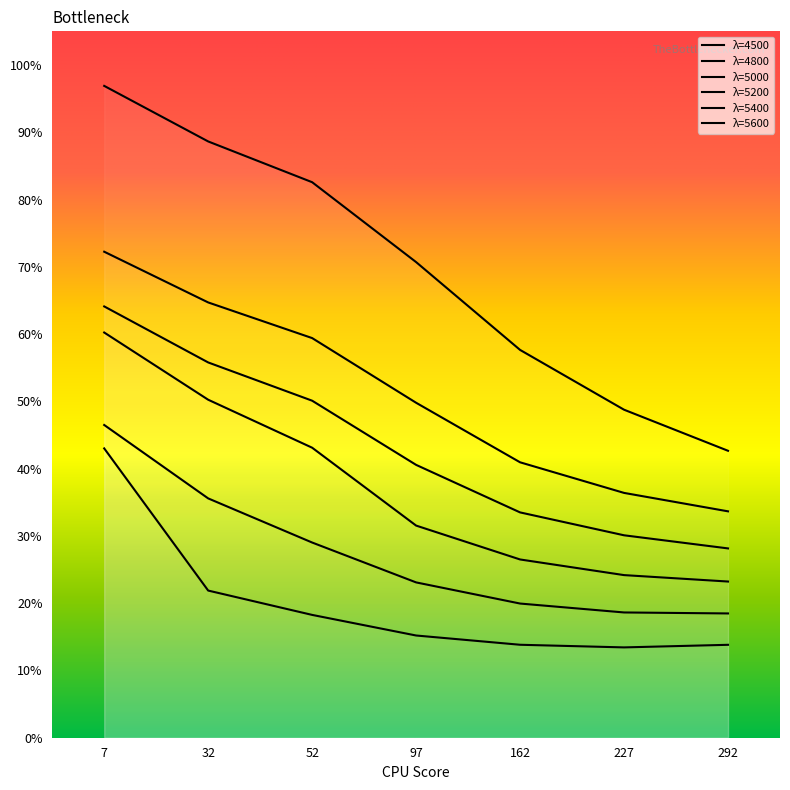

The 4500 series shows 0.7 at 97. True or false?

True